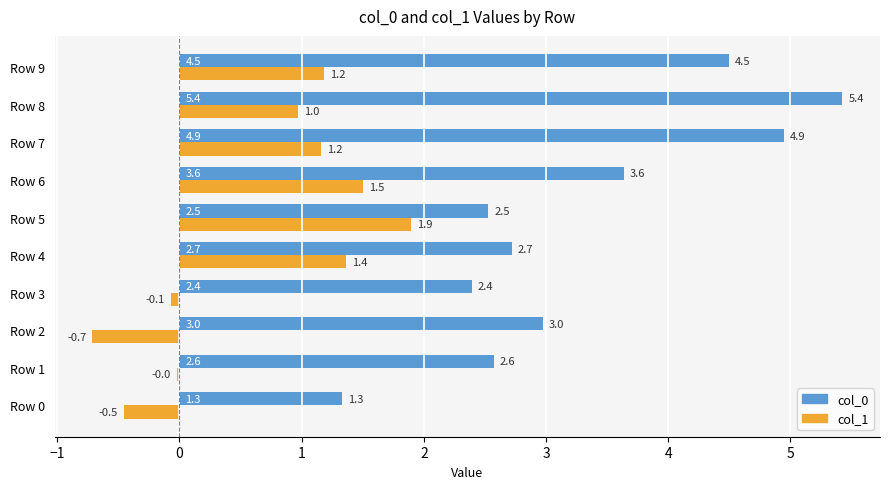

At which label is col_1 closest to 0?

Row 1